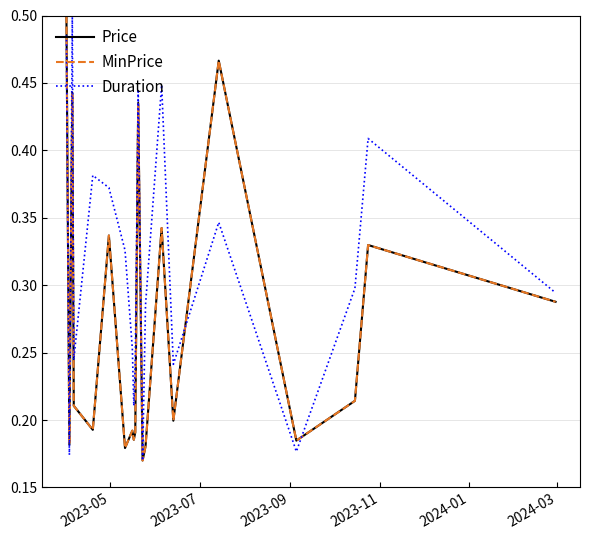

Does the chart display data point markers on the line(s)?

No